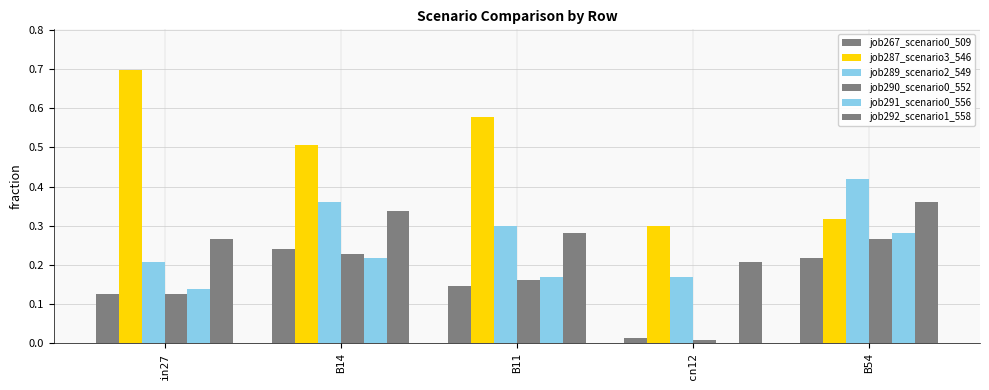

Which category has the highest value in the job287_scenario3_546 series?

in27